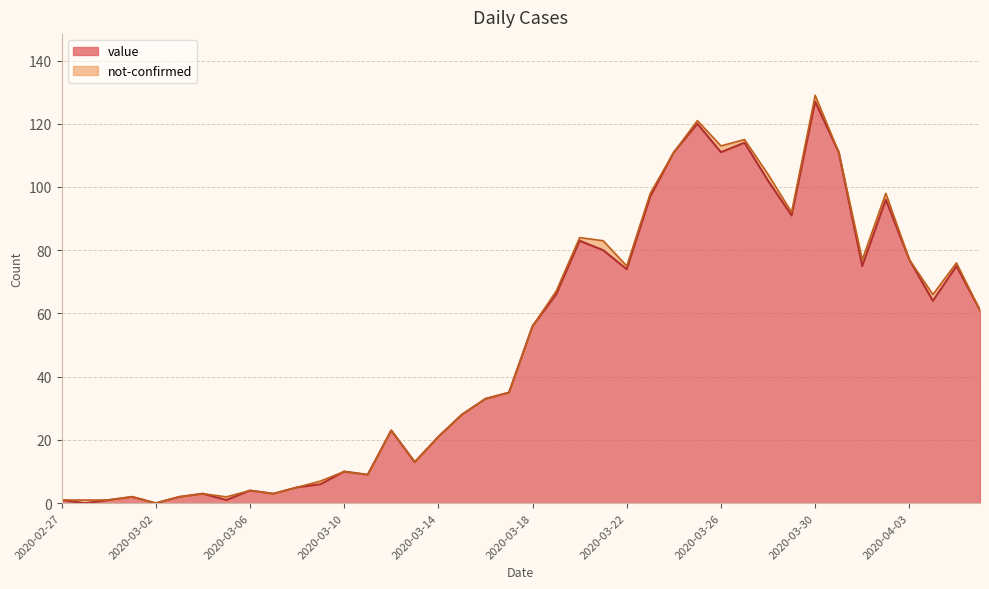

How many values are above zero?

38